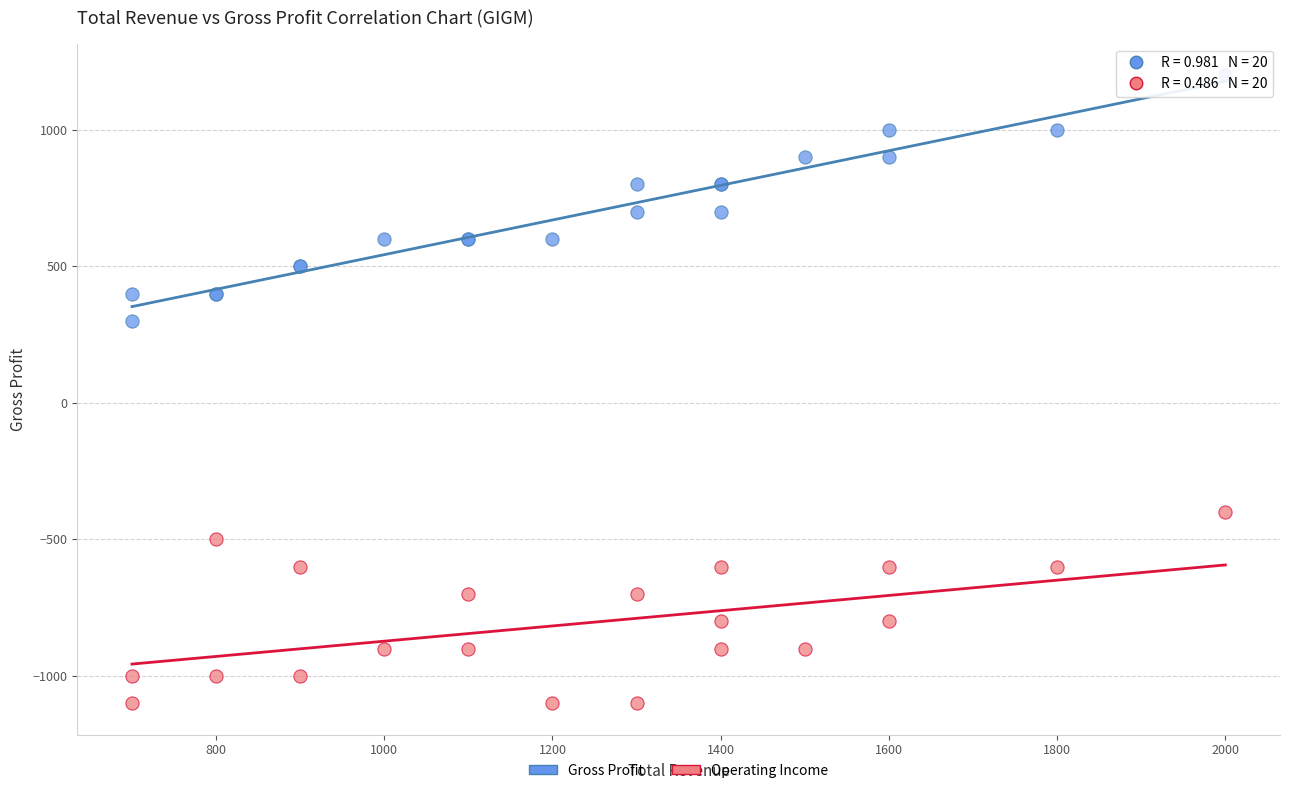

Which series has the widest spread of Y values?

Gross Profit